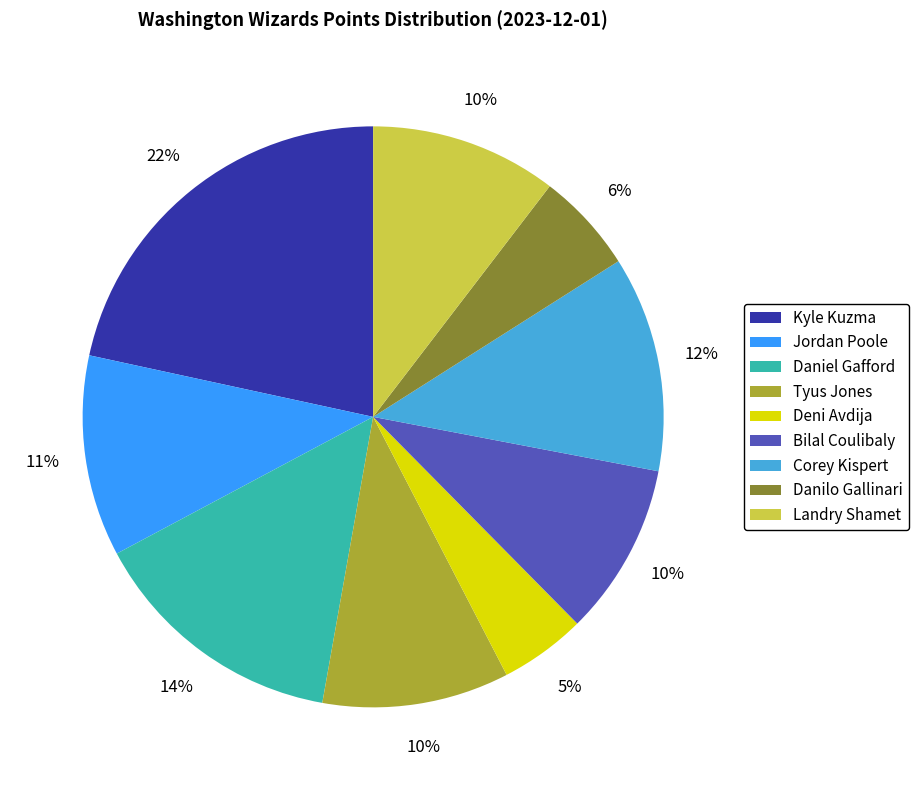

The Danilo Gallinari slice represents 6% of the pie. True or false?

True